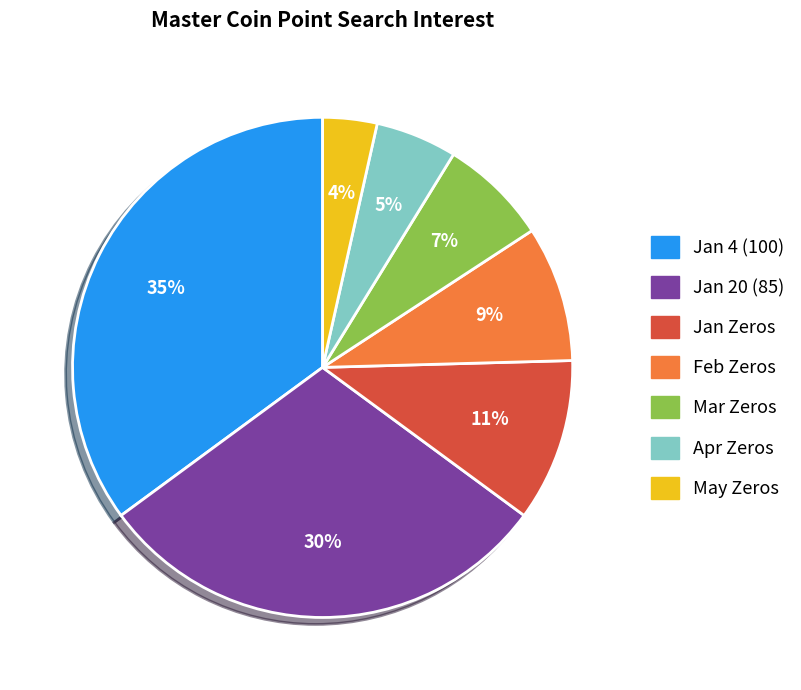

To the nearest percent, what is the average slice percentage?

14%